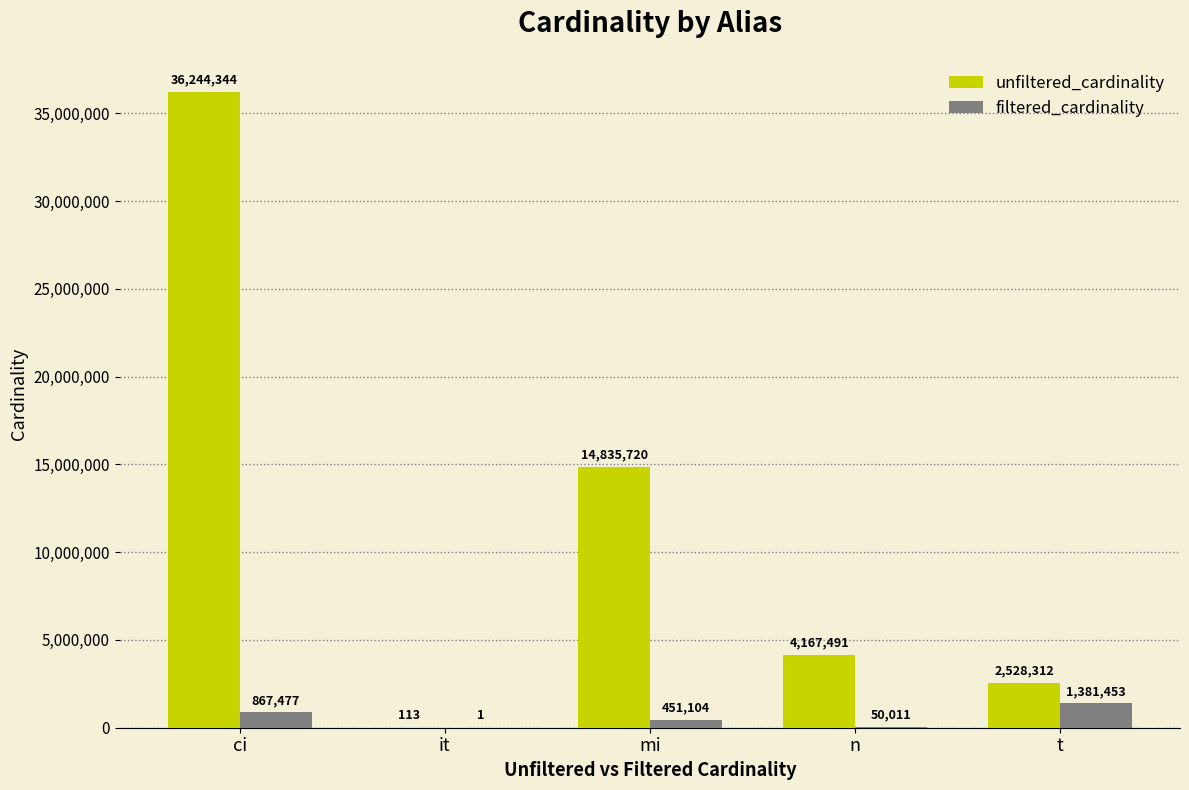

How many groups of bars are there?

5